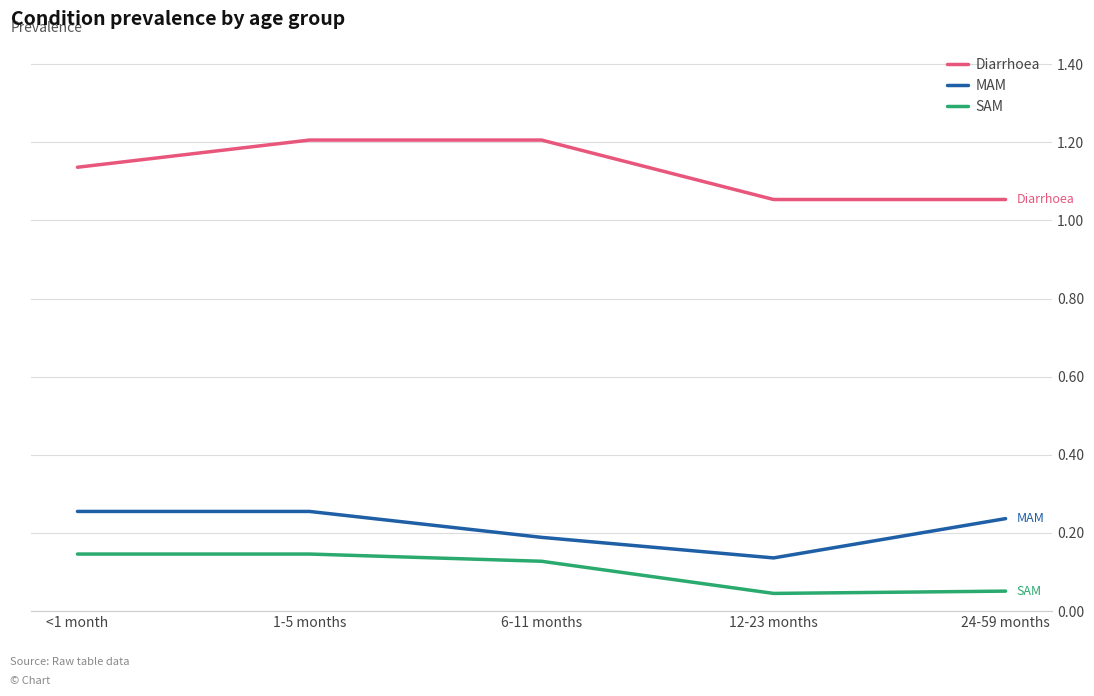

At which label is MAM closest to 0?

12-23 months